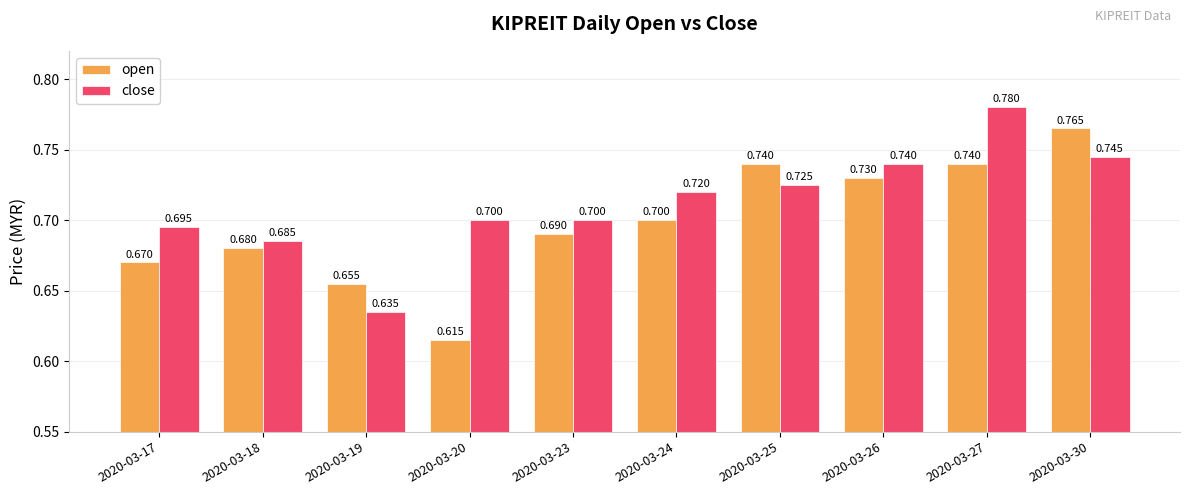

At which label is close closest to 0?

2020-03-19